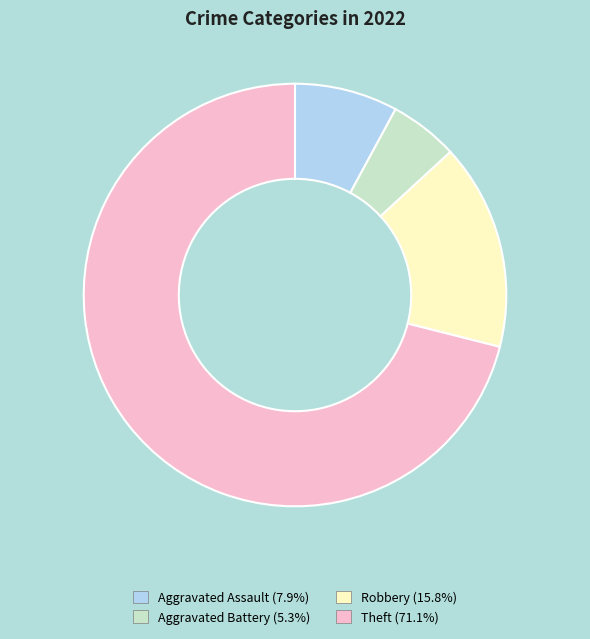

How many slices are in this pie chart?

4